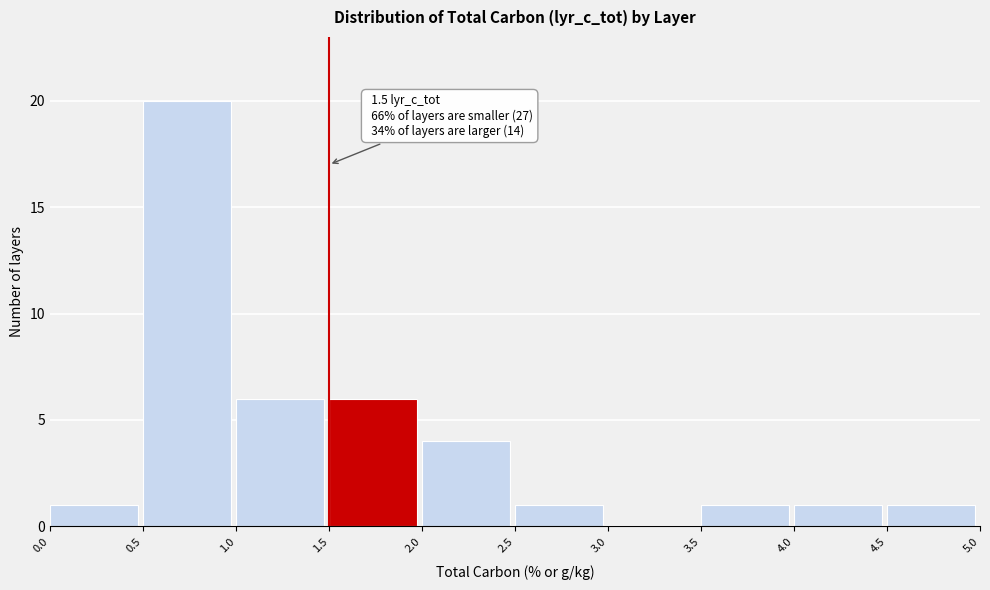

Which range on the x-axis has the tallest bar?

0.5 to 1.0